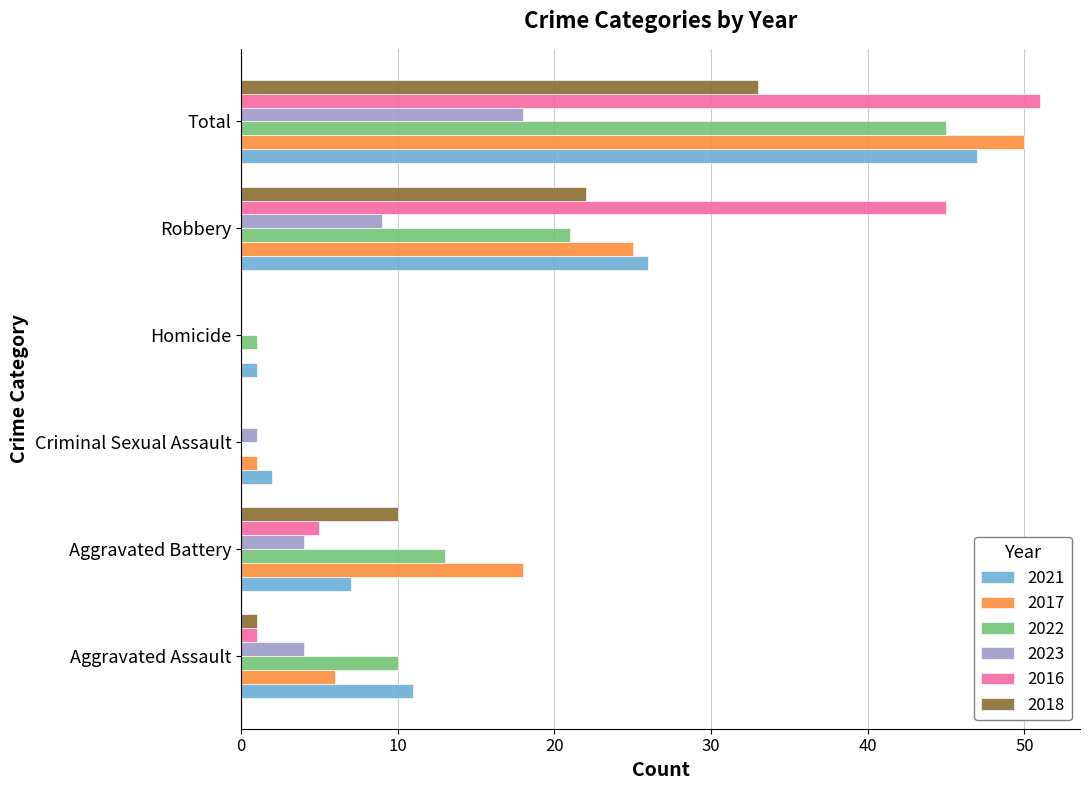

What is the highest value of the 2017 series?

50